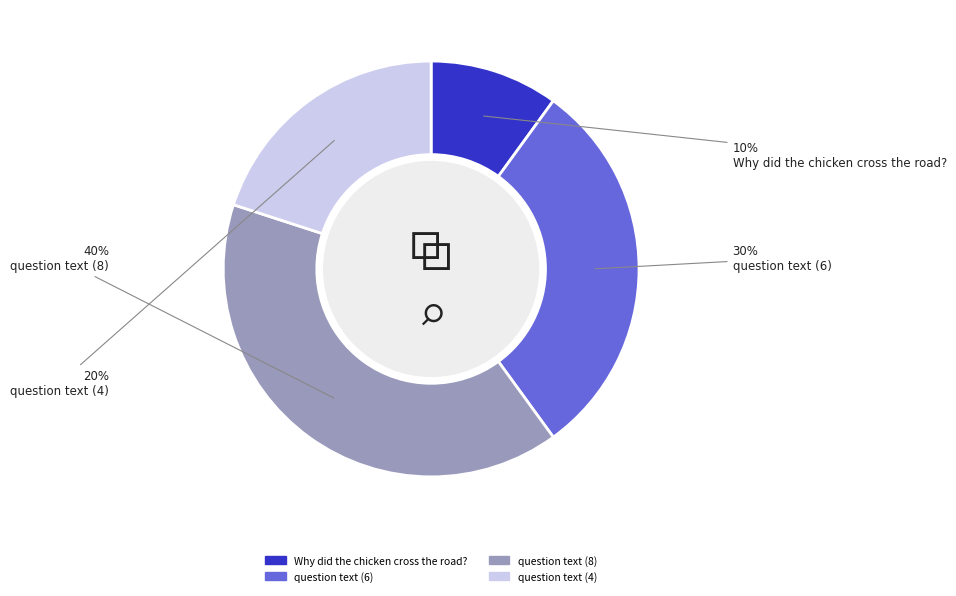

What is the ratio of the value at question text (8) to the value at question text (6)?

1.3